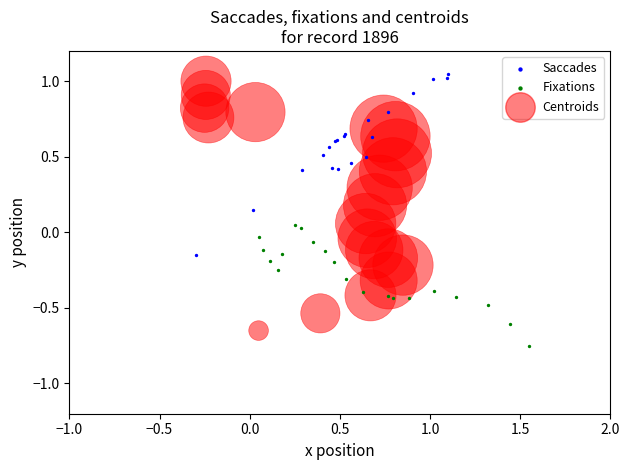

Which series has the largest Y range (max minus min)?

Centroids